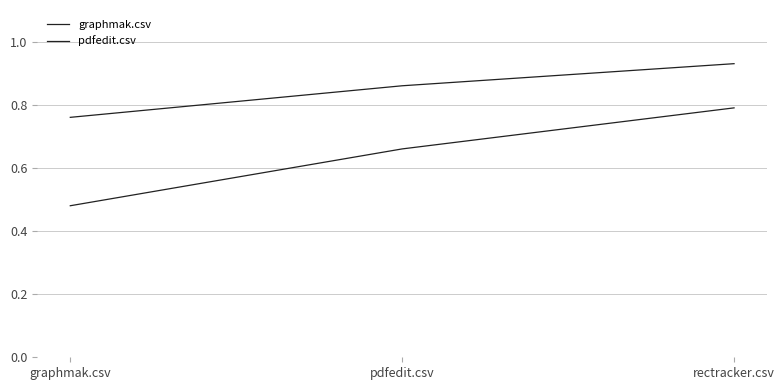

What is the value of the graphmak.csv point at the 2nd from the left?

0.9